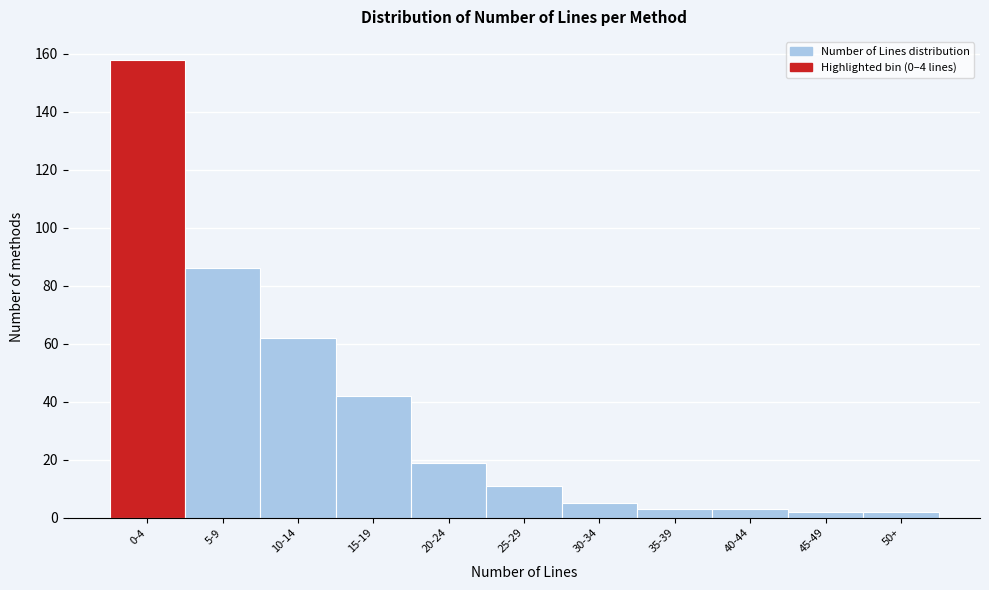

Reading left to right, transcribe all the data shown in this chart.

0-4=158	5-9=86	10-14=62	15-19=42	20-24=19	25-29=11	30-34=5	35-39=3	40-44=3	45-49=2	50+=2